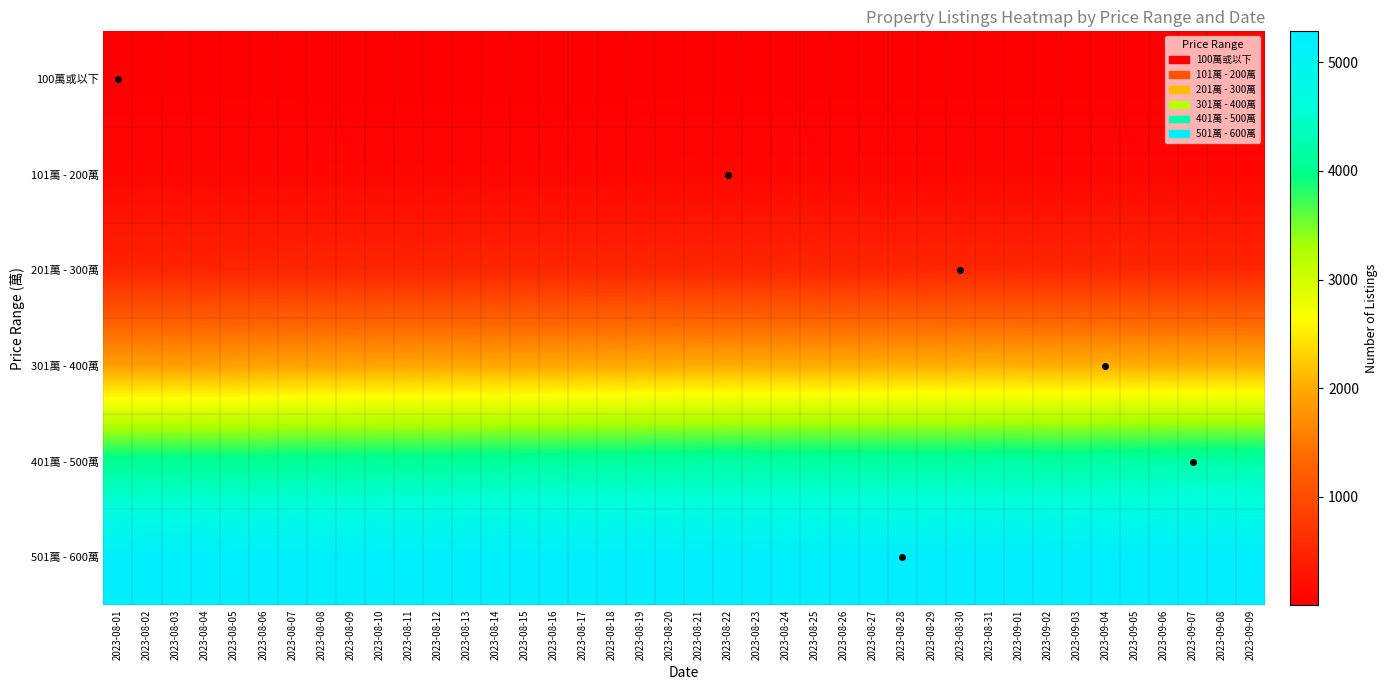

Reading left to right, transcribe all the data shown in this chart.

100萬或以下: 2023-08-01=5	2023-08-02=5	2023-08-03=5	2023-08-04=5	2023-08-05=5	2023-08-06=5	2023-08-07=4	2023-08-08=4	2023-08-09=4	2023-08-10=4	2023-08-11=4	2023-08-12=4	2023-08-13=3	2023-08-14=3	2023-08-15=3	2023-08-16=3	2023-08-17=3	2023-08-18=3	2023-08-19=3	2023-08-20=3	2023-08-21=4	2023-08-22=4	2023-08-23=4	2023-08-24=3	2023-08-25=3	2023-08-26=3	2023-08-27=3	2023-08-28=3	2023-08-29=3	2023-08-30=3	2023-08-31=3	2023-09-01=3	2023-09-02=3	2023-09-03=3	2023-09-04=3	2023-09-05=3	2023-09-06=3	2023-09-07=3	2023-09-08=3	2023-09-09=3
101萬 - 200萬: 2023-08-01=100	2023-08-02=99	2023-08-03=99	2023-08-04=99	2023-08-05=98	2023-08-06=99	2023-08-07=97	2023-08-08=97	2023-08-09=96	2023-08-10=96	2023-08-11=96	2023-08-12=96	2023-08-13=96	2023-08-14=96	2023-08-15=97	2023-08-16=97	2023-08-17=99	2023-08-18=99	2023-08-19=102	2023-08-20=102	2023-08-21=104	2023-08-22=106	2023-08-23=106	2023-08-24=106	2023-08-25=106	2023-08-26=106	2023-08-27=103	2023-08-28=103	2023-08-29=103	2023-08-30=102	2023-08-31=102	2023-09-01=102	2023-09-02=103	2023-09-03=103	2023-09-04=103	2023-09-05=104	2023-09-06=104	2023-09-07=104	2023-09-08=103	2023-09-09=104
201萬 - 300萬: 2023-08-01=484	2023-08-02=484	2023-08-03=485	2023-08-04=486	2023-08-05=494	2023-08-06=495	2023-08-07=496	2023-08-08=498	2023-08-09=499	2023-08-10=499	2023-08-11=496	2023-08-12=498	2023-08-13=502	2023-08-14=504	2023-08-15=502	2023-08-16=503	2023-08-17=506	2023-08-18=507	2023-08-19=508	2023-08-20=509	2023-08-21=512	2023-08-22=513	2023-08-23=511	2023-08-24=514	2023-08-25=512	2023-08-26=510	2023-08-27=512	2023-08-28=512	2023-08-29=515	2023-08-30=519	2023-08-31=517	2023-09-01=515	2023-09-02=513	2023-09-03=514	2023-09-04=515	2023-09-05=517	2023-09-06=518	2023-09-07=518	2023-09-08=518	2023-09-09=518
301萬 - 400萬: 2023-08-01=1896	2023-08-02=1895	2023-08-03=1893	2023-08-04=1898	2023-08-05=1907	2023-08-06=1921	2023-08-07=1933	2023-08-08=1934	2023-08-09=1939	2023-08-10=1953	2023-08-11=1955	2023-08-12=1961	2023-08-13=1970	2023-08-14=1974	2023-08-15=1974	2023-08-16=1975	2023-08-17=1985	2023-08-18=1992	2023-08-19=2001	2023-08-20=2002	2023-08-21=2005	2023-08-22=2005	2023-08-23=2008	2023-08-24=2014	2023-08-25=2009	2023-08-26=2007	2023-08-27=2014	2023-08-28=2030	2023-08-29=2028	2023-08-30=2039	2023-08-31=2043	2023-09-01=2041	2023-09-02=2035	2023-09-03=2030	2023-09-04=2045	2023-09-05=2031	2023-09-06=2032	2023-09-07=2030	2023-09-08=2037	2023-09-09=2033
401萬 - 500萬: 2023-08-01=4045	2023-08-02=4052	2023-08-03=4053	2023-08-04=4056	2023-08-05=4049	2023-08-06=4057	2023-08-07=4076	2023-08-08=4084	2023-08-09=4079	2023-08-10=4088	2023-08-11=4087	2023-08-12=4087	2023-08-13=4108	2023-08-14=4107	2023-08-15=4120	2023-08-16=4117	2023-08-17=4124	2023-08-18=4130	2023-08-19=4151	2023-08-20=4157	2023-08-21=4168	2023-08-22=4177	2023-08-23=4168	2023-08-24=4157	2023-08-25=4158	2023-08-26=4163	2023-08-27=4156	2023-08-28=4155	2023-08-29=4156	2023-08-30=4154	2023-08-31=4163	2023-09-01=4171	2023-09-02=4158	2023-09-03=4148	2023-09-04=4180	2023-09-05=4185	2023-09-06=4201	2023-09-07=4212	2023-09-08=4212	2023-09-09=4204
501萬 - 600萬: 2023-08-01=5246	2023-08-02=5228	2023-08-03=5225	2023-08-04=5234	2023-08-05=5241	2023-08-06=5248	2023-08-07=5252	2023-08-08=5235	2023-08-09=5221	2023-08-10=5238	2023-08-11=5242	2023-08-12=5239	2023-08-13=5241	2023-08-14=5232	2023-08-15=5243	2023-08-16=5248	2023-08-17=5242	2023-08-18=5249	2023-08-19=5247	2023-08-20=5245	2023-08-21=5253	2023-08-22=5259	2023-08-23=5252	2023-08-24=5260	2023-08-25=5259	2023-08-26=5269	2023-08-27=5275	2023-08-28=5285	2023-08-29=5275	2023-08-30=5281	2023-08-31=5284	2023-09-01=5282	2023-09-02=5263	2023-09-03=5253	2023-09-04=5272	2023-09-05=5273	2023-09-06=5283	2023-09-07=5285	2023-09-08=5281	2023-09-09=5271